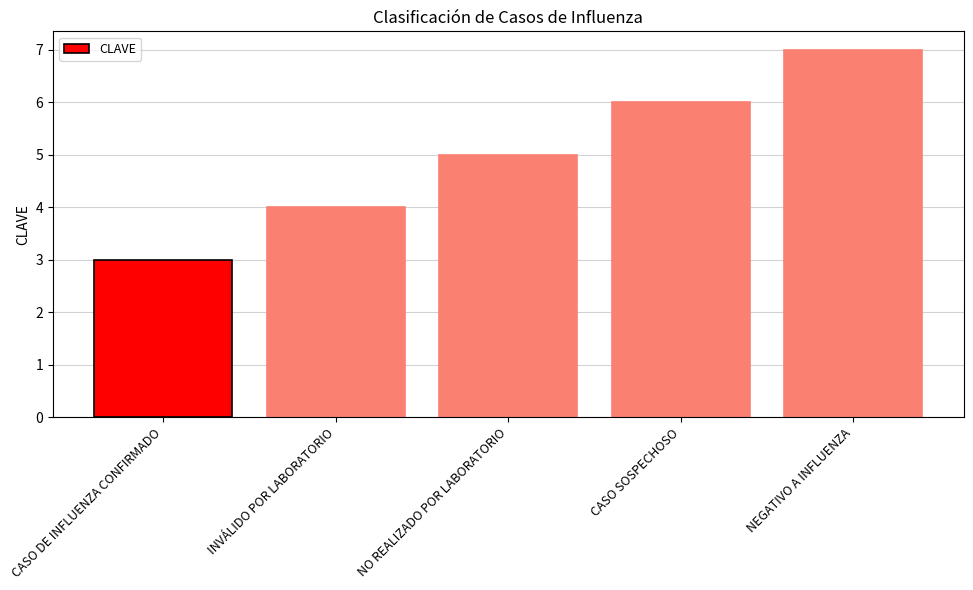

List the labels in order of value, smallest first.

CASO DE INFLUENZA CONFIRMADO, INVÁLIDO POR LABORATORIO, NO REALIZADO POR LABORATORIO, CASO SOSPECHOSO, NEGATIVO A INFLUENZA